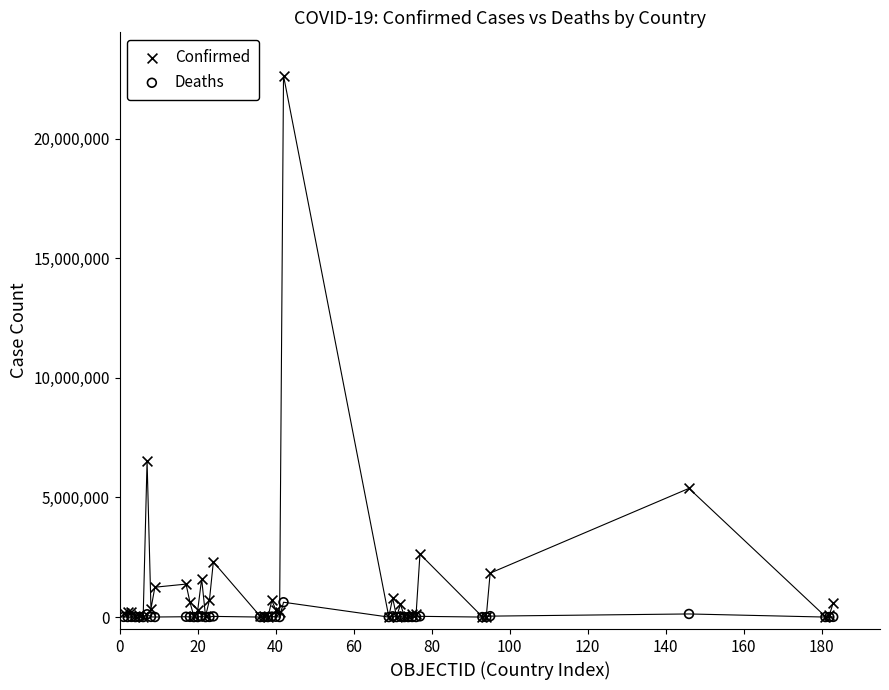

Which series reaches the maximum Y coordinate?

Confirmed